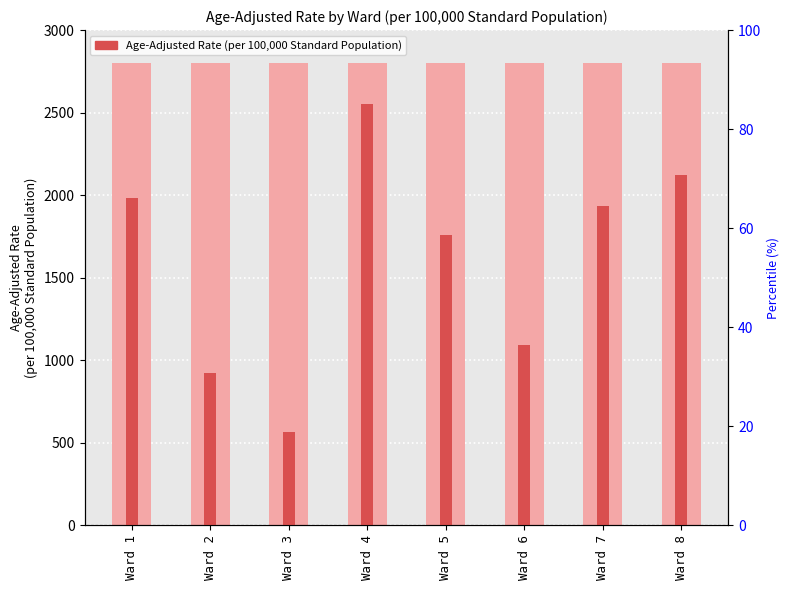

Reading left to right, list all the values displayed in this chart.

background bar: Ward 1=2800.0	Ward 2=2800.0	Ward 3=2800.0	Ward 4=2800.0	Ward 5=2800.0	Ward 6=2800.0	Ward 7=2800.0	Ward 8=2800.0
Age-Adjusted Rate (per 100,000 Standard Population): Ward 1=1982.0	Ward 2=925.1	Ward 3=564.7	Ward 4=2552.0	Ward 5=1755.7	Ward 6=1090.4	Ward 7=1931.3	Ward 8=2120.6